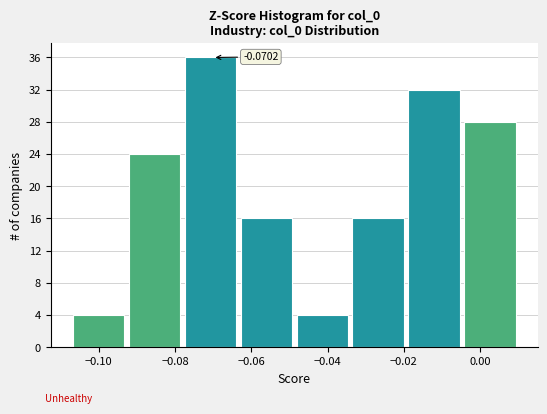

Which range on the x-axis has the tallest bar?

-0.078 to -0.062